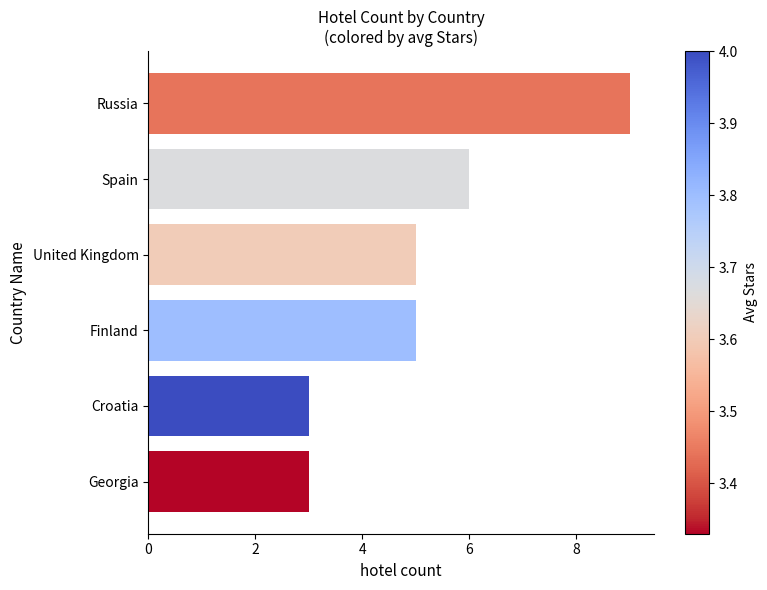

Which has a higher value, Georgia or United Kingdom?

United Kingdom